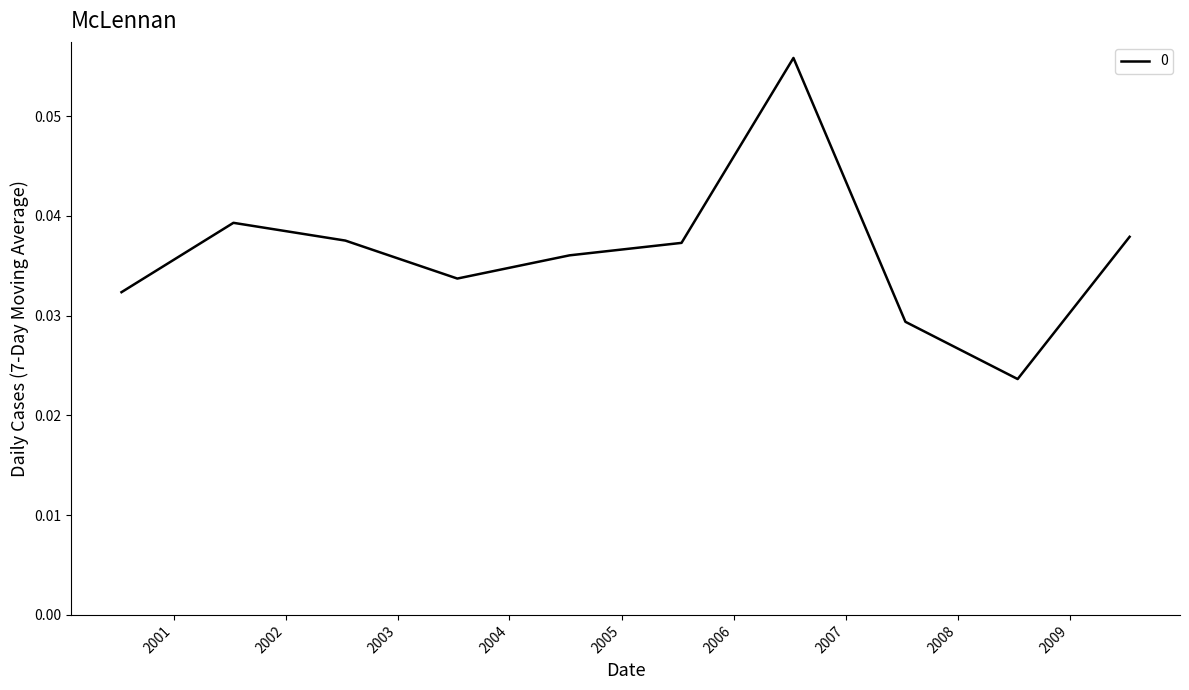

List the labels in order of value, largest first.

2006-07-15, 2001-07-15, 2009-07-15, 2002-07-15, 2005-07-15, 2004-07-15, 2003-07-15, 2000-07-15, 2007-07-15, 2008-07-15